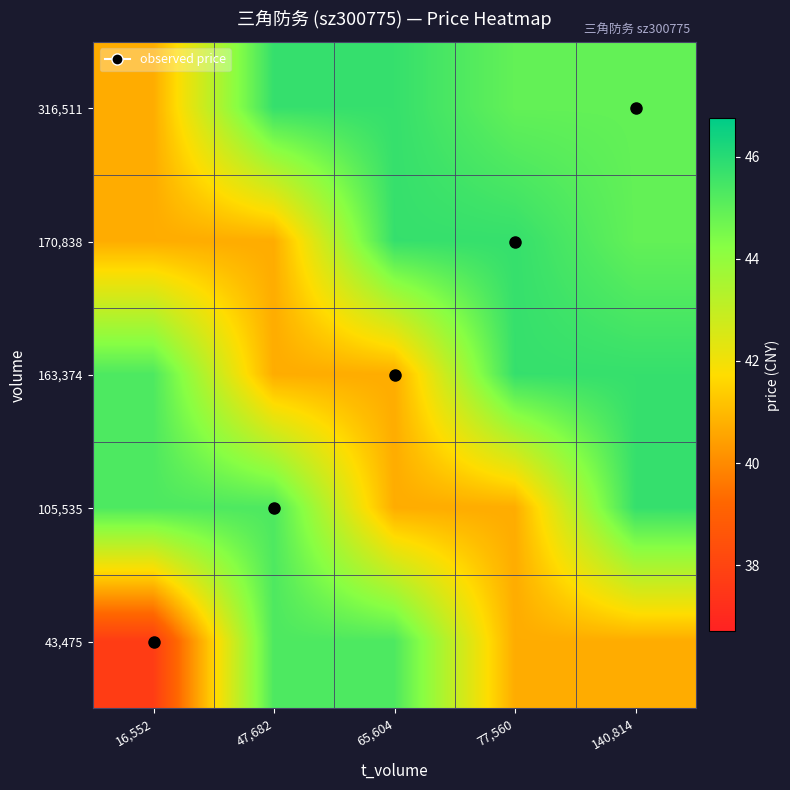

Between 65,604 and 47,682, which is larger?

65,604